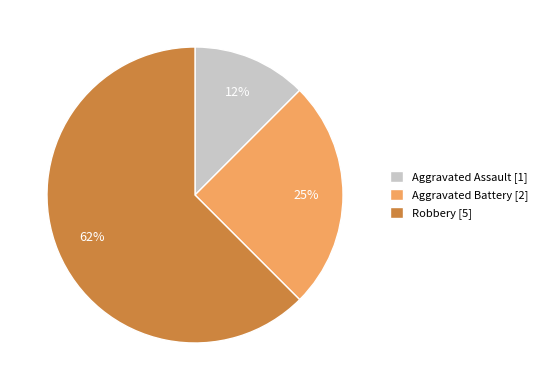

What is the ratio of the value at Aggravated Assault to the value at Robbery?

0.2